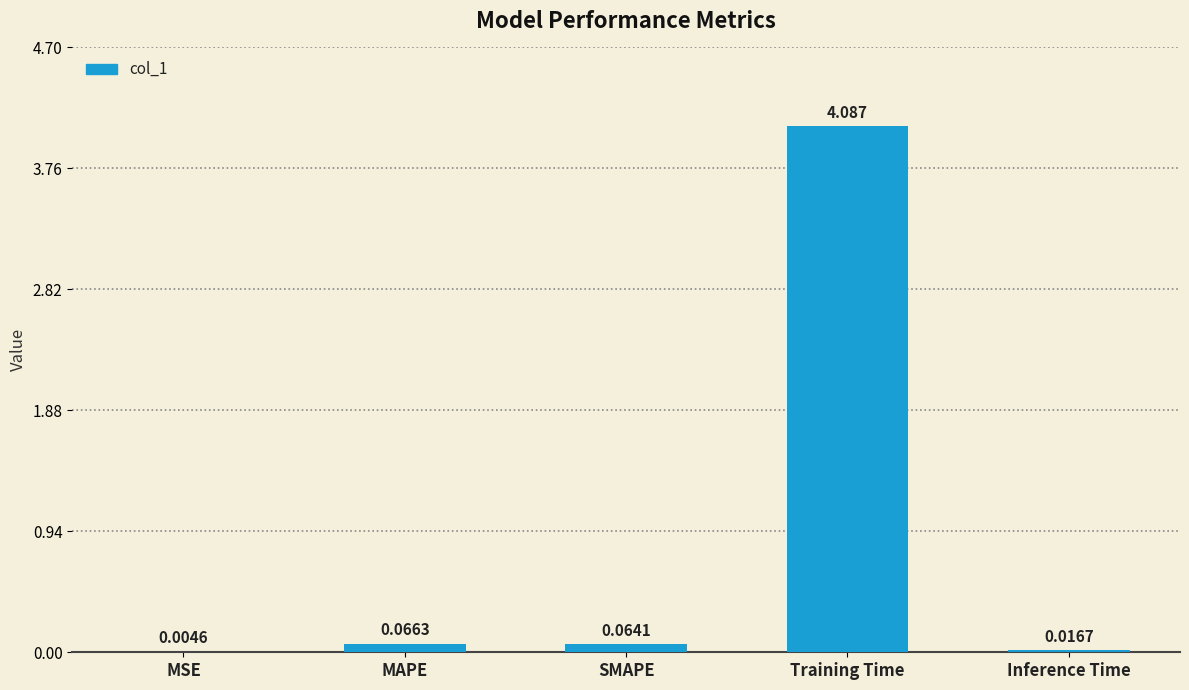

Where is the data nearest to the value 2?

MAPE